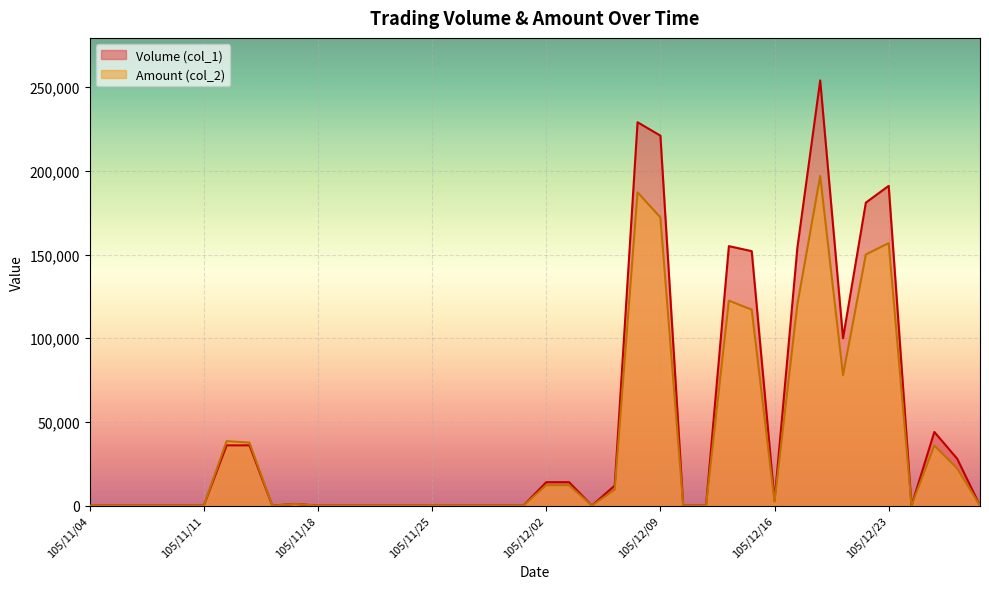

Where is the first local maximum for Amount (col_2)?

105/11/14